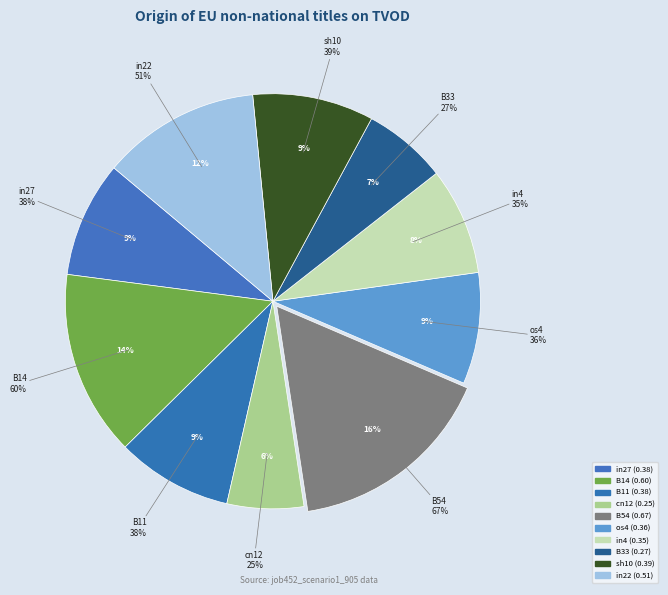

What is the largest slice in the pie chart?

B54